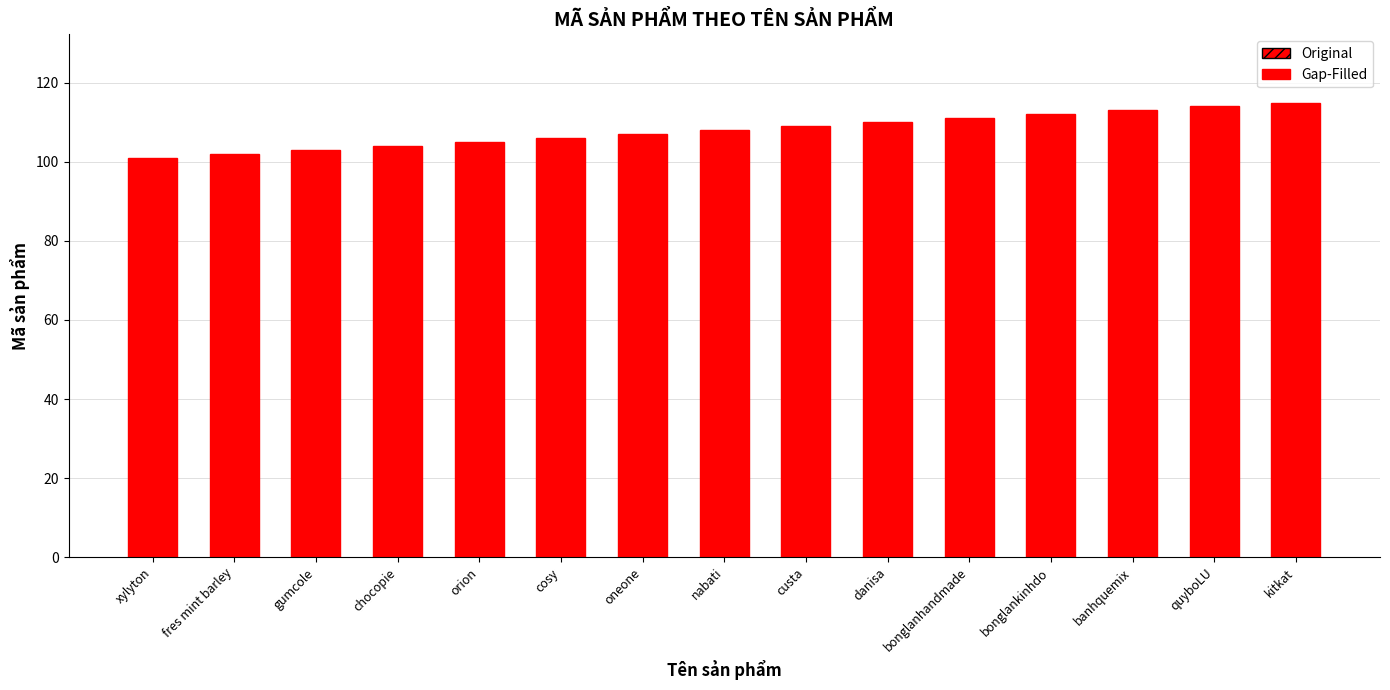

Between banhquemix and chocopie, which is larger?

banhquemix